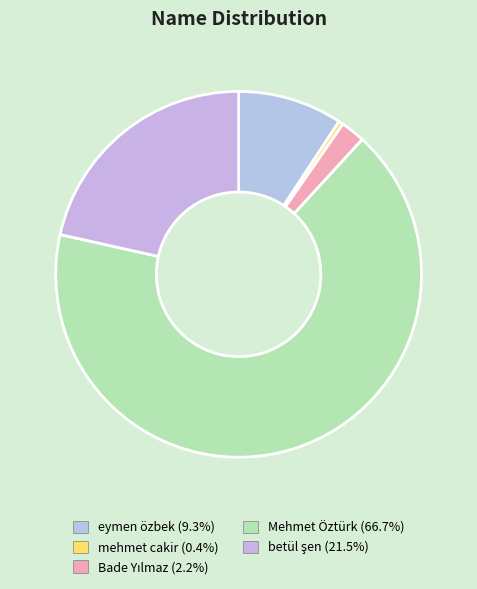

Rank the categories by value from highest to lowest.

Mehmet Öztürk, betül şen, eymen özbek, Bade Yılmaz, mehmet cakir